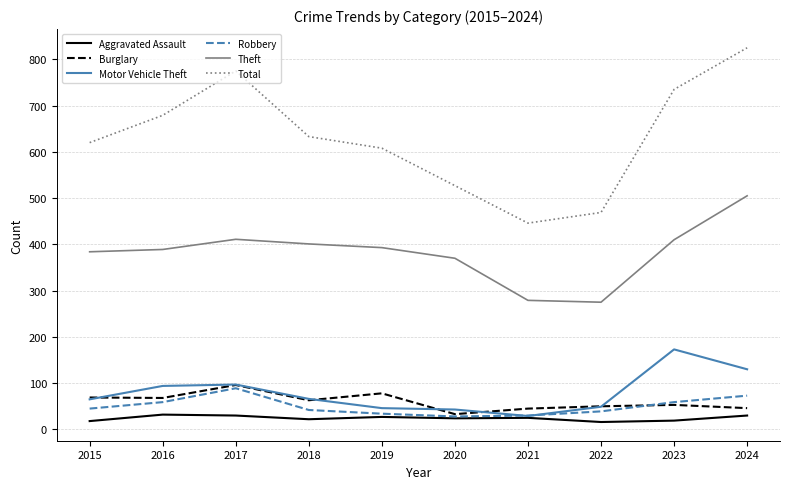

Which series has the largest range (max minus min)?

Total